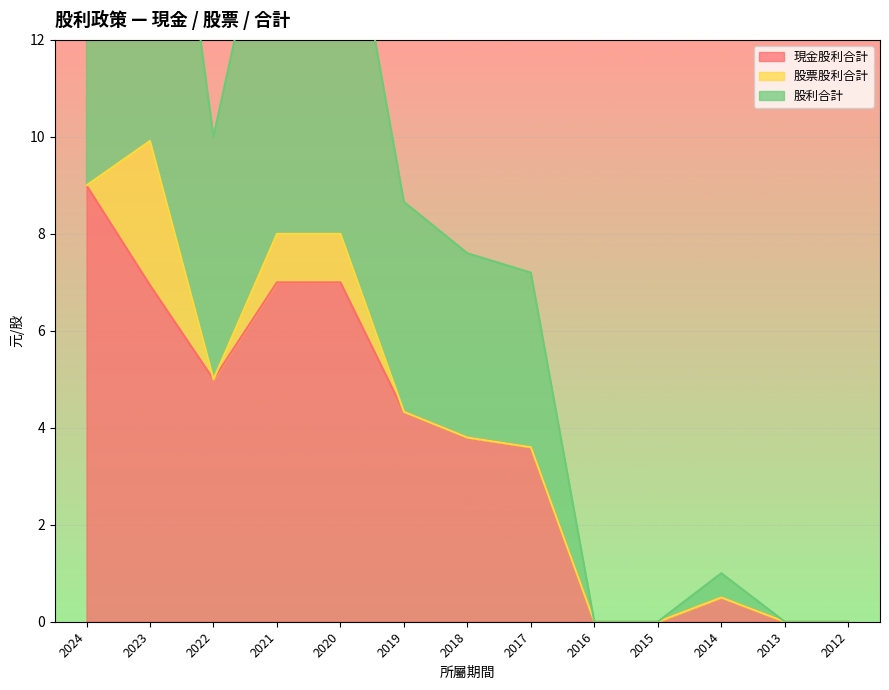

True or false: 股利合計 and 現金股利合計 cross at least once.

False